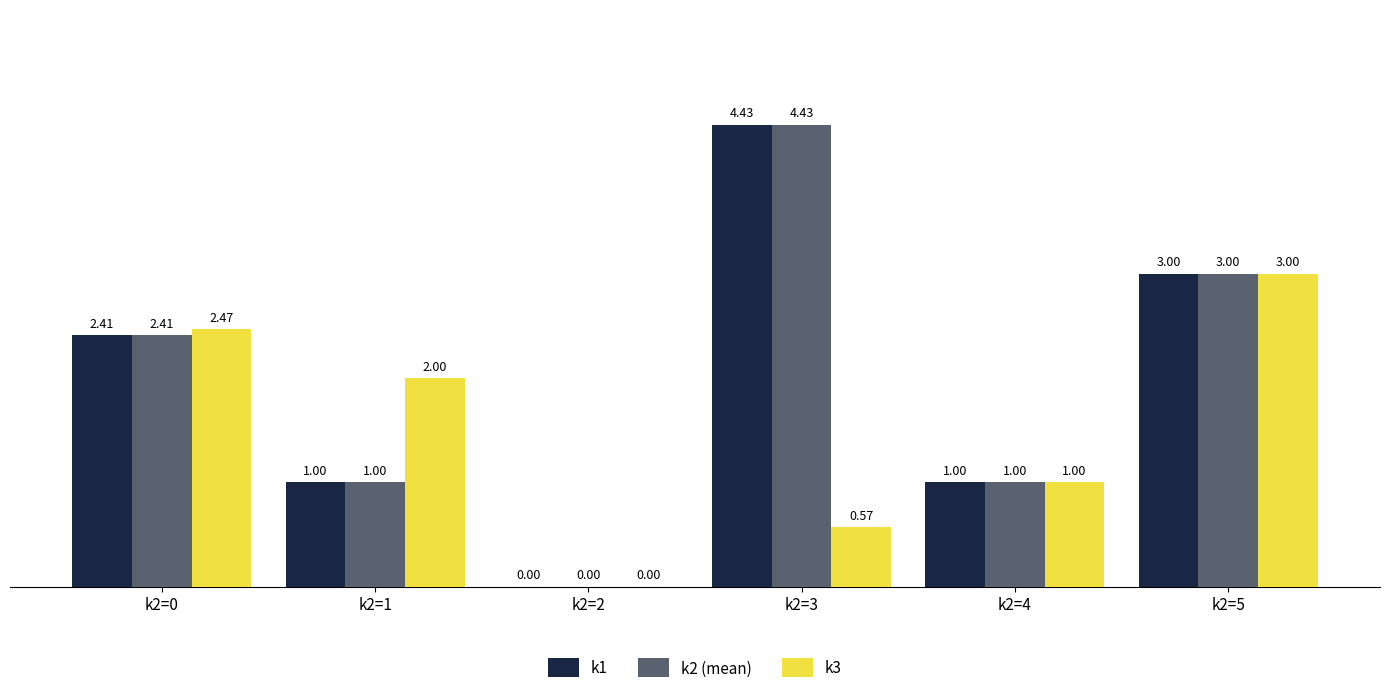

What is the sum of the k3 values at k2=3 and k2=5?

3.6